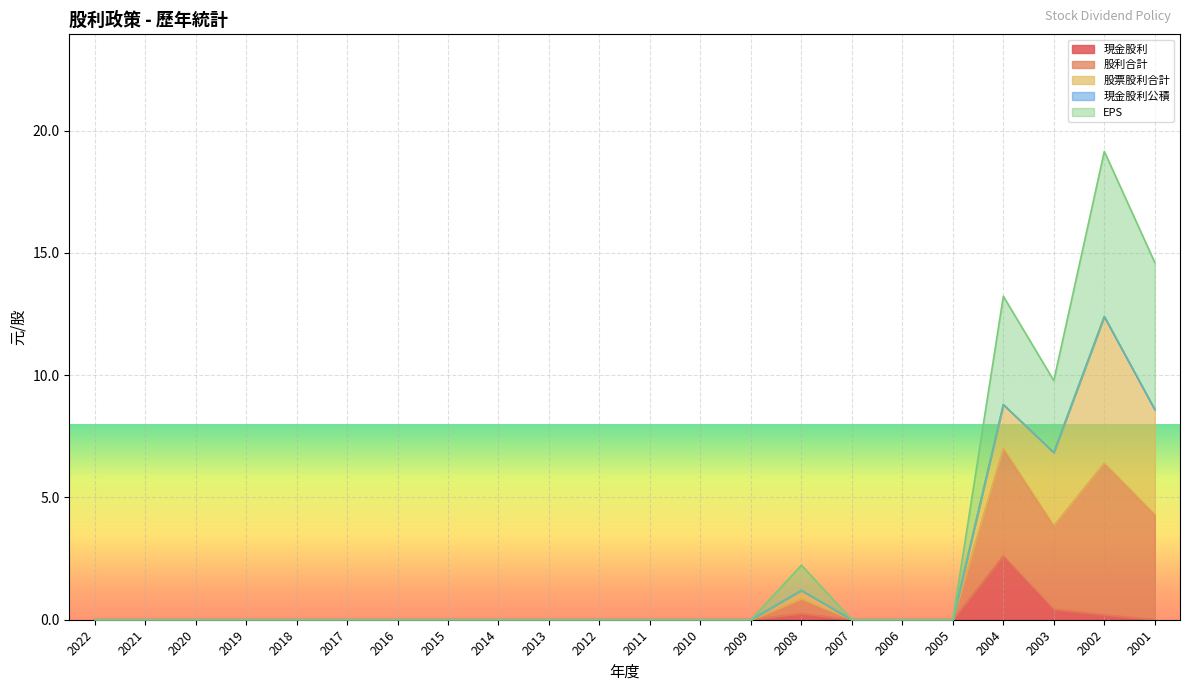

What is the difference between the highest and lowest values at 2001?

14.6